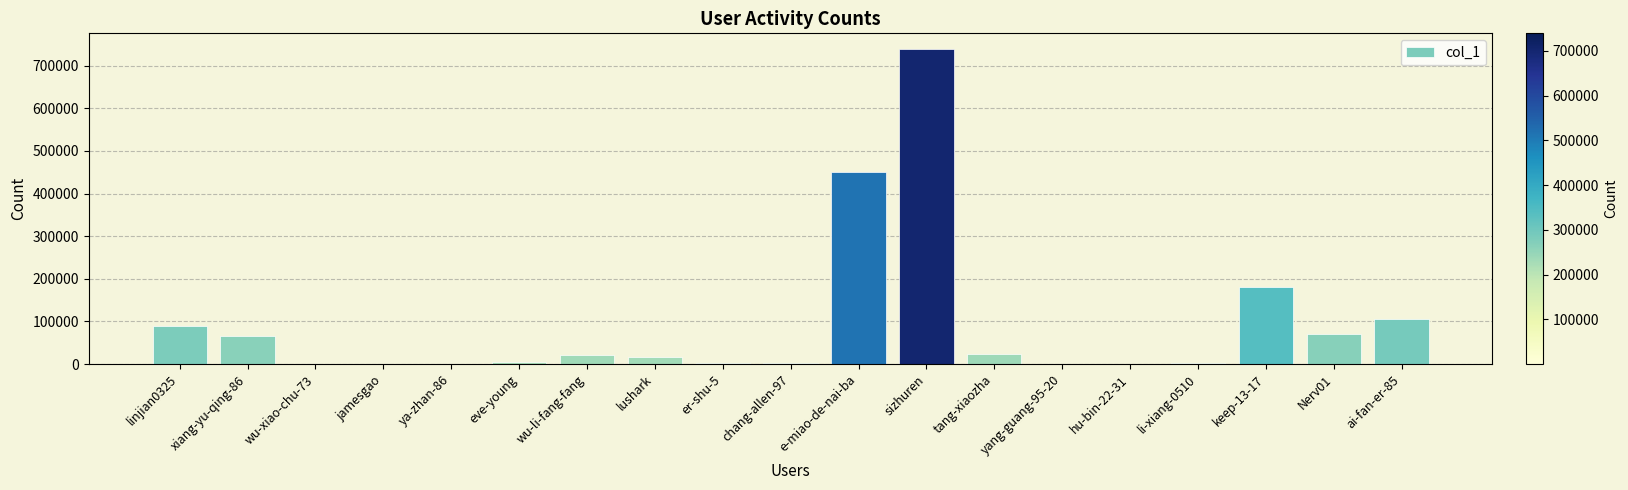

Is it true that the value at yang-guang-95-20 is 33?

True